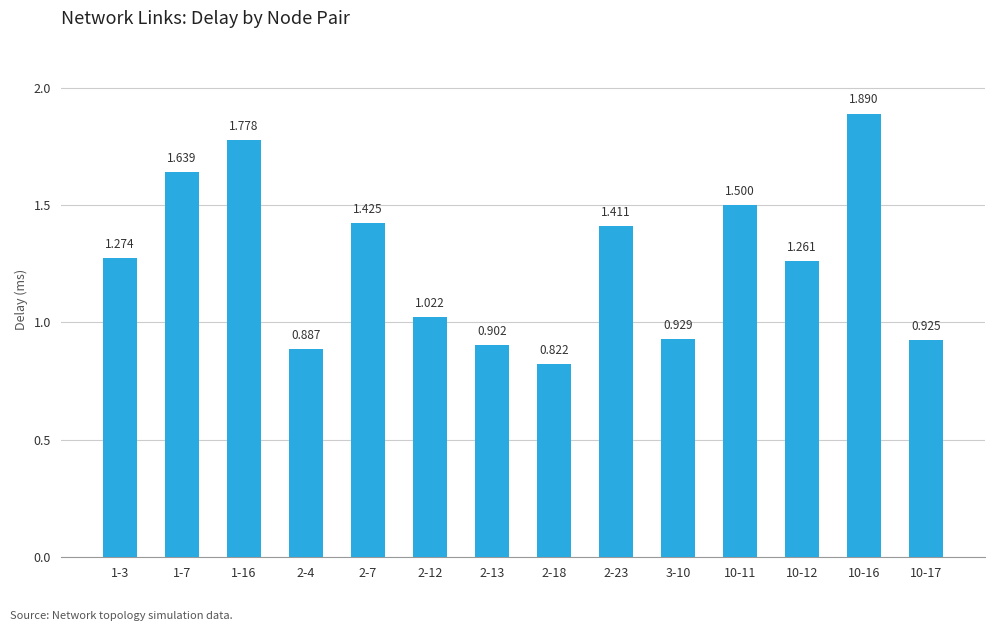

Does the chart contain any negative values?

No